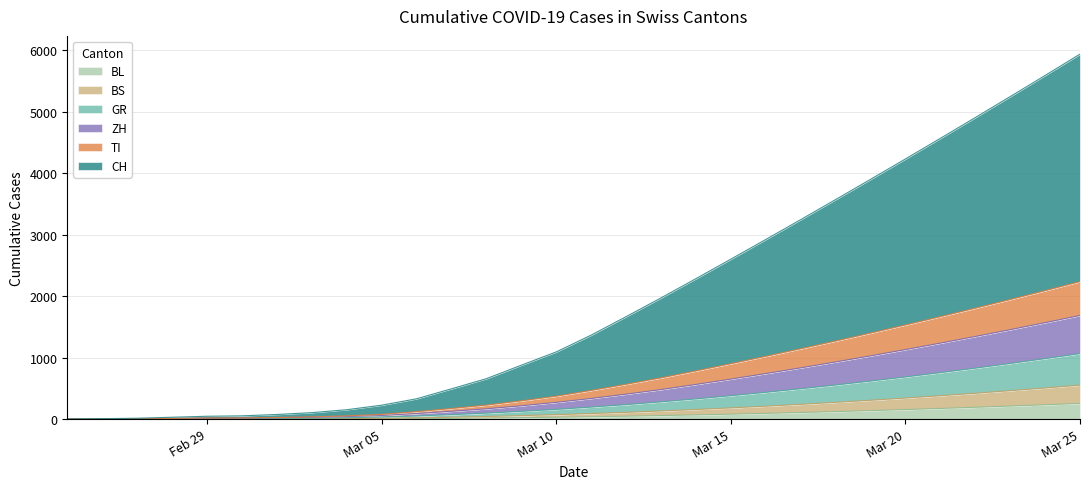

What is the total value across all series at 2020-03-02?

140